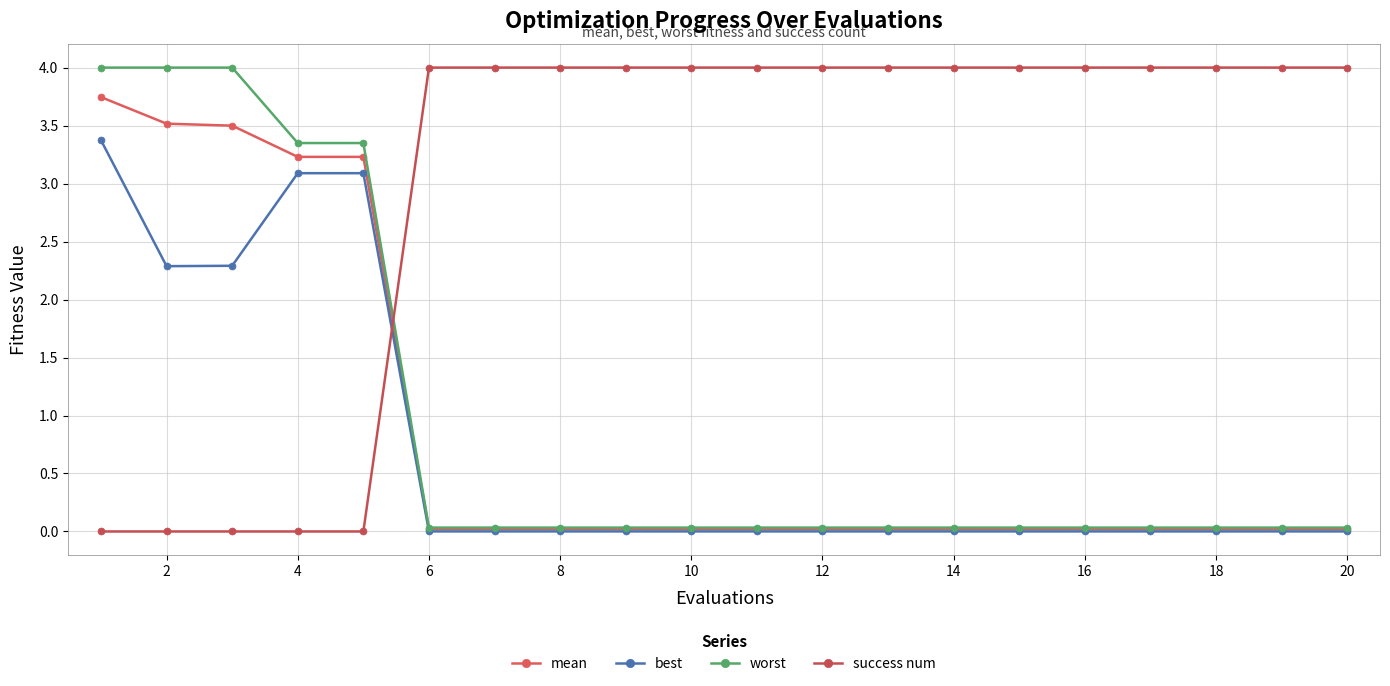

How many lines are shown in the chart?

4